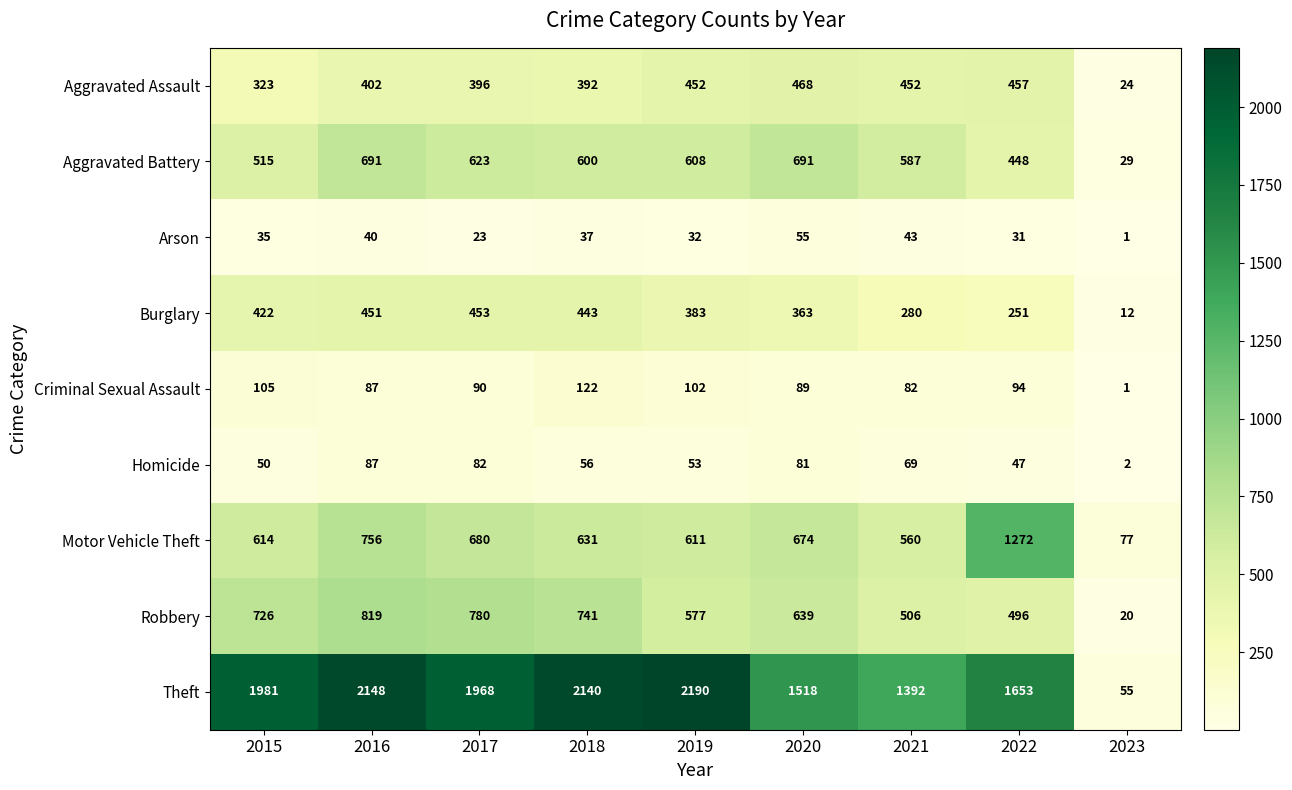

How many categories are shown in the chart?

9